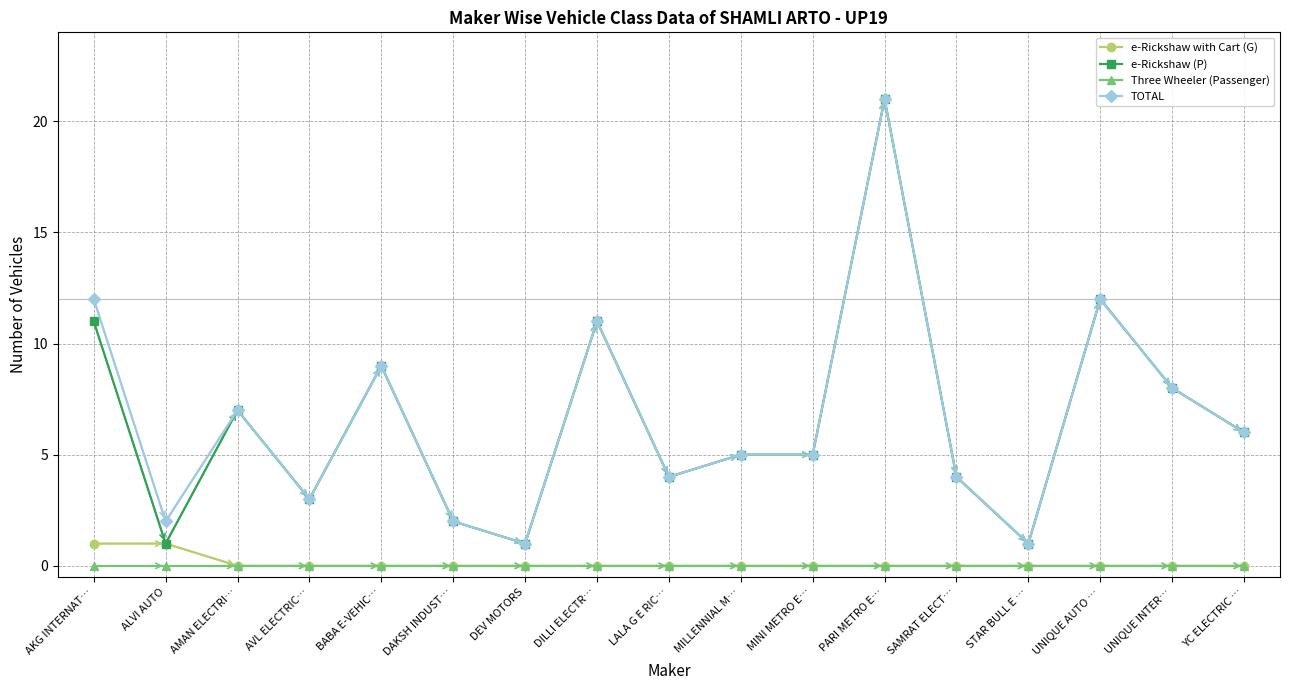

What is the difference between the TOTAL values at DEV MOTORS and UNIQUE INTER…?

7